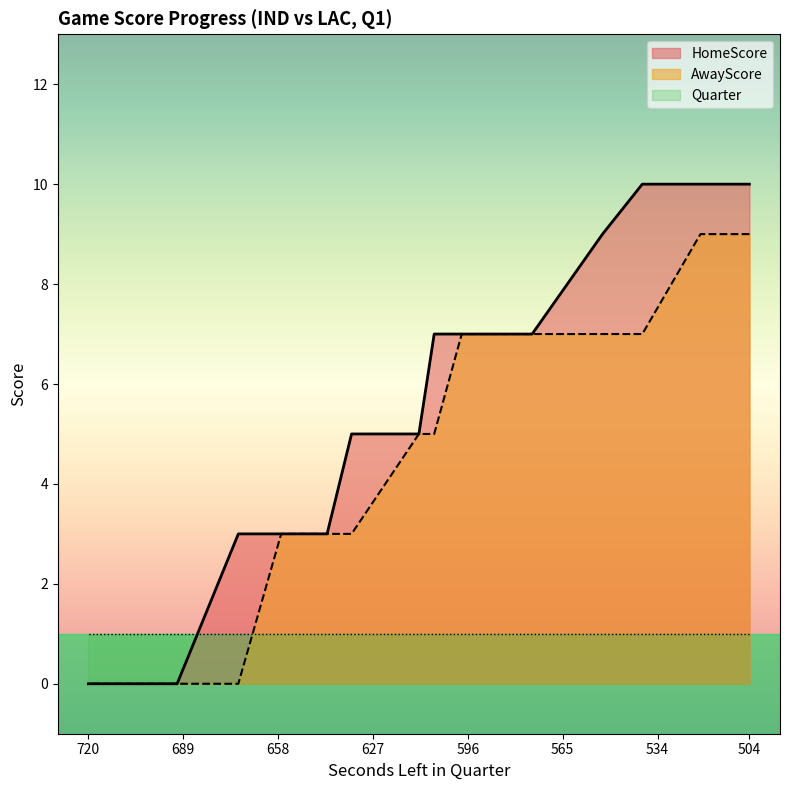

True or false: Quarter has more than 2 interior local peaks.

False